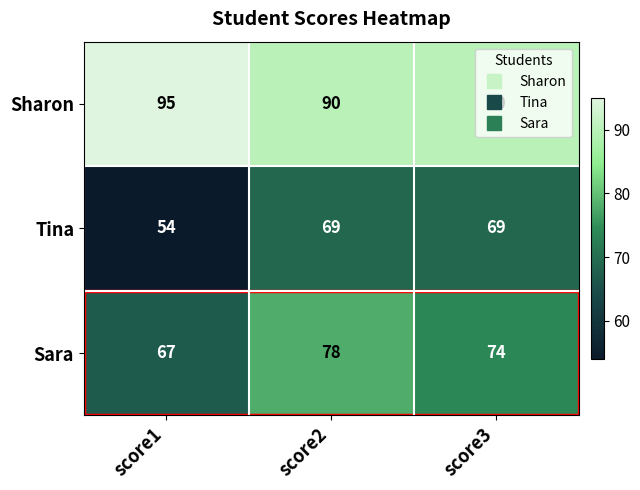

Which series changed the most between score2 and score3?

Sara